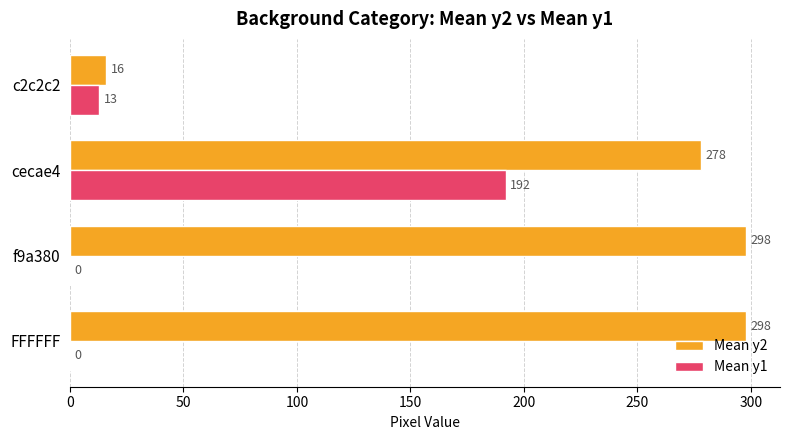

What is the total value across all series at c2c2c2?

29.0